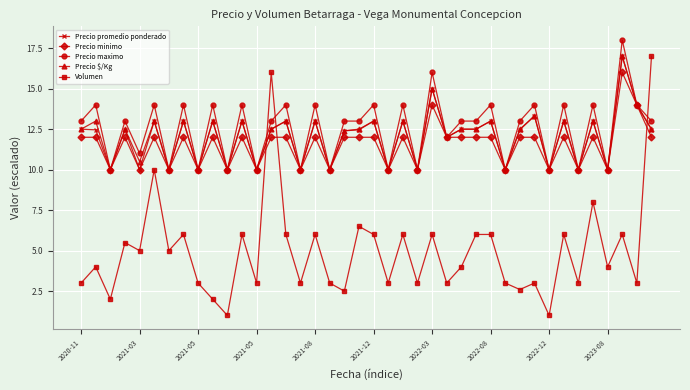

True or false: Precio minimo has more than 1 points higher than both neighbors.

True